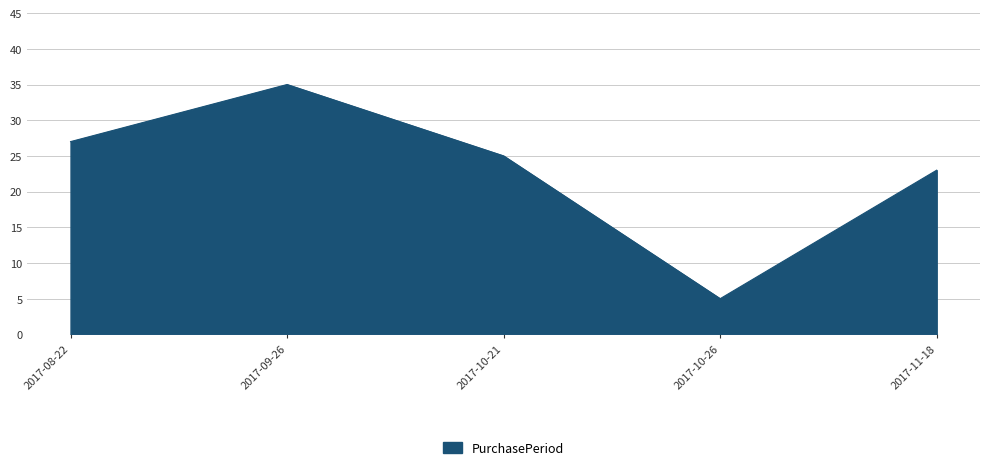

How many lines are shown in the chart?

1